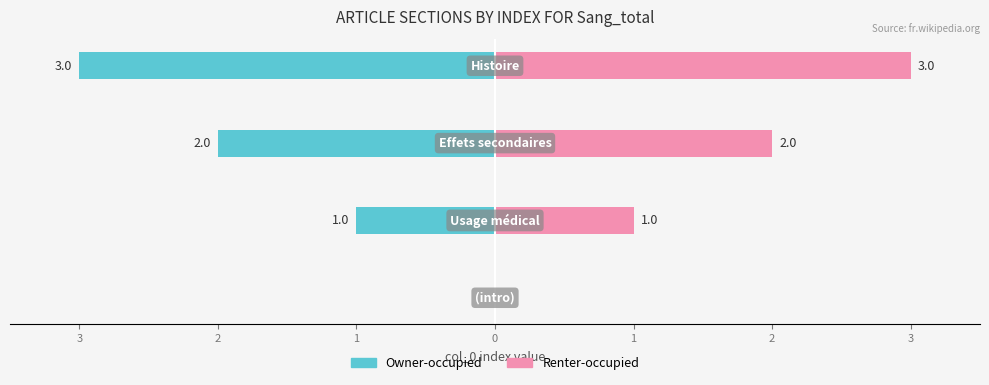

How many bars are there in total?

8